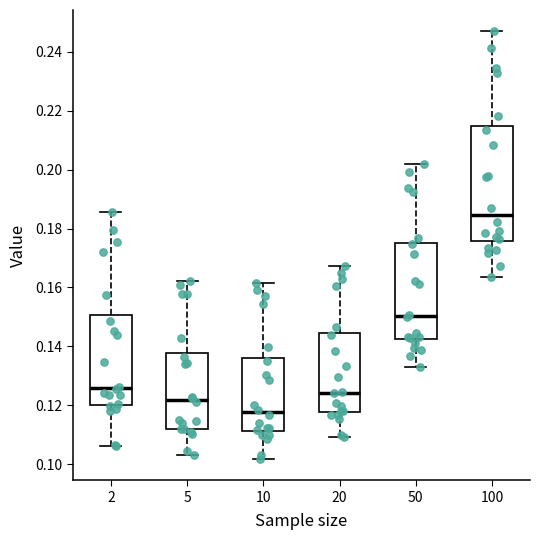

Reading left to right, read every box against the y-axis: the position of its median line, the range the box covers, and the ends of its whiskers. The values are not printed on the chart, so give them approximately, as read against the axis.

2: median 0.126, box 0.120 to 0.150, whiskers 0.106 to 0.186
5: median 0.122, box 0.112 to 0.138, whiskers 0.102 to 0.162
10: median 0.118, box 0.112 to 0.136, whiskers 0.102 to 0.162
20: median 0.124, box 0.118 to 0.144, whiskers 0.110 to 0.168
50: median 0.150, box 0.142 to 0.176, whiskers 0.132 to 0.202
100: median 0.184, box 0.176 to 0.214, whiskers 0.164 to 0.246